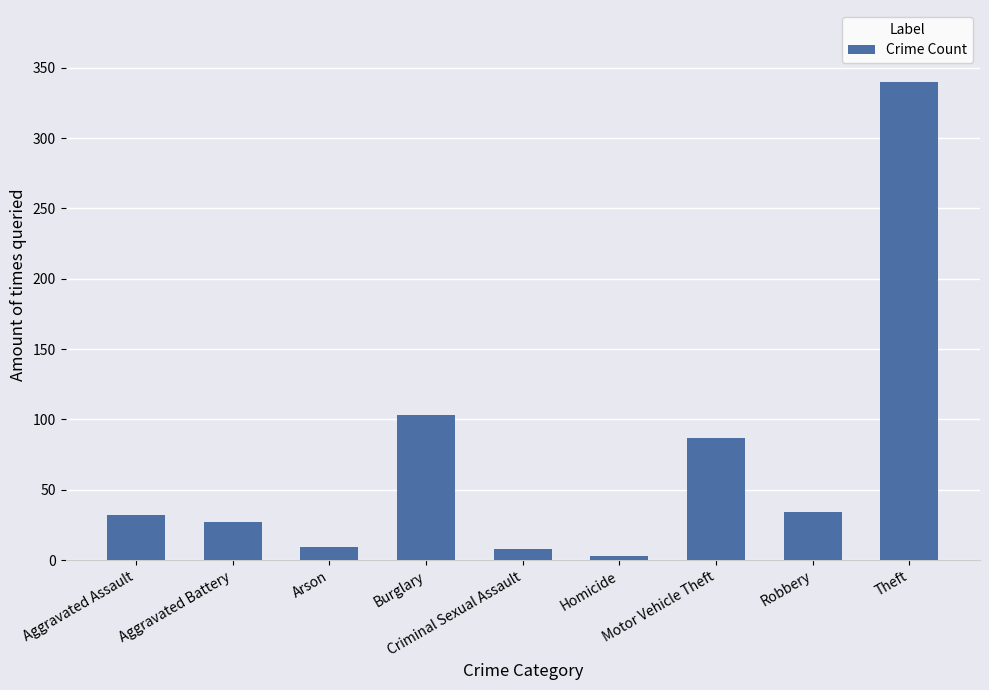

What position from the left is Criminal Sexual Assault?

5